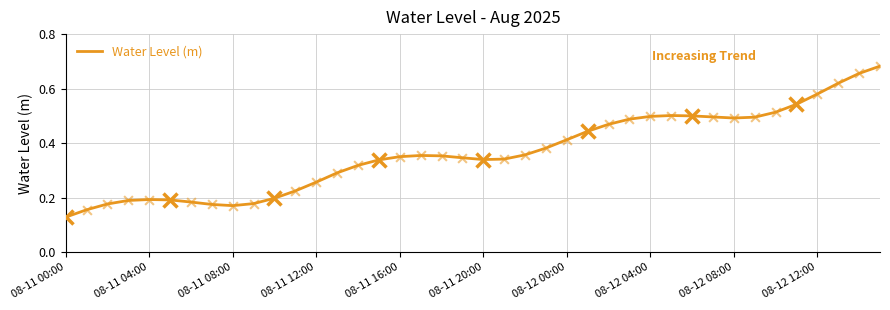

At which label does Water Level (m) reach its minimum?

08-11 00:00